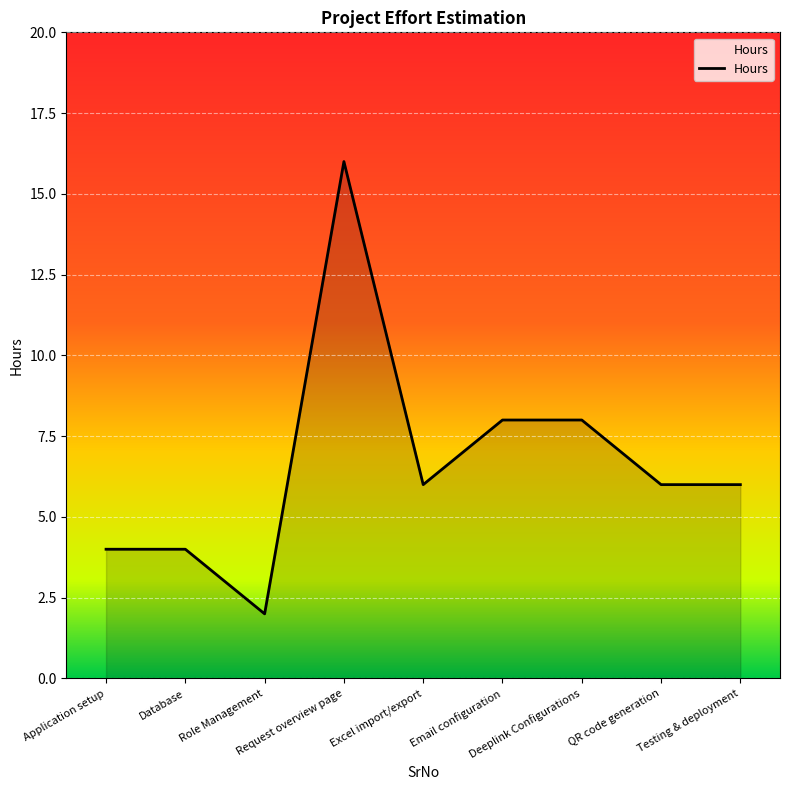

What is the change in value from Excel import/export to Email configuration?

+2